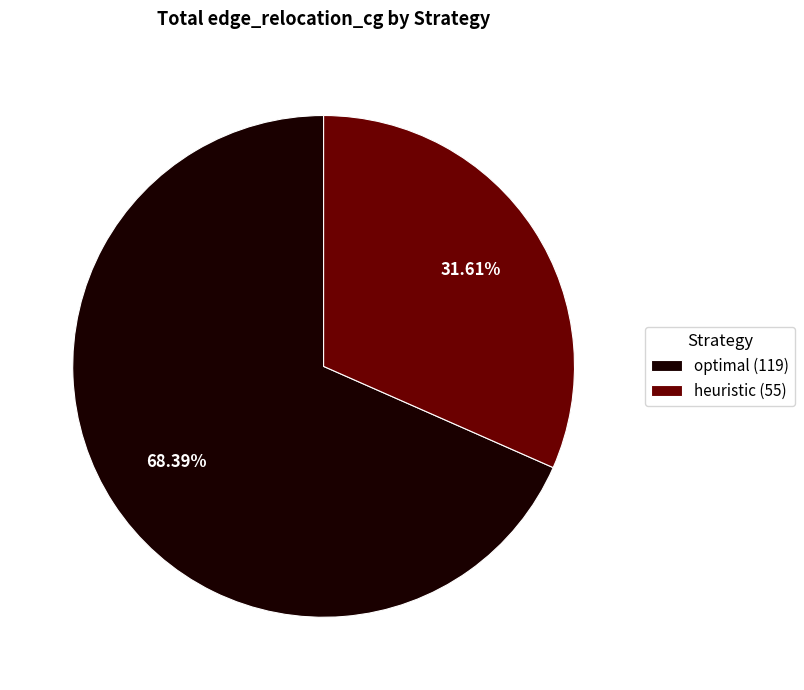

How many slices are in this pie chart?

2